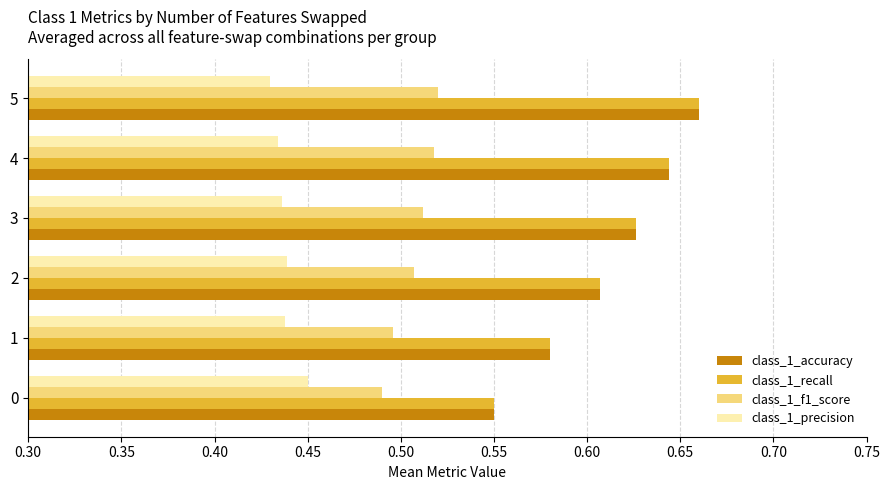

What is the sum of the class_1_recall values at 1 and 3?

1.2